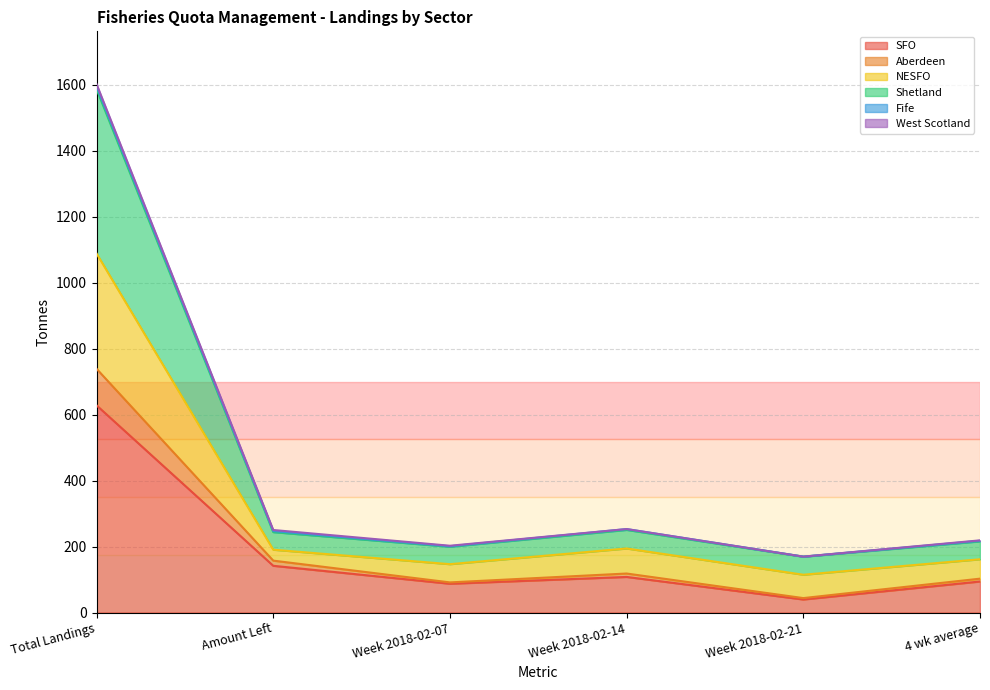

What is the minimum value shown in the chart?

39.5